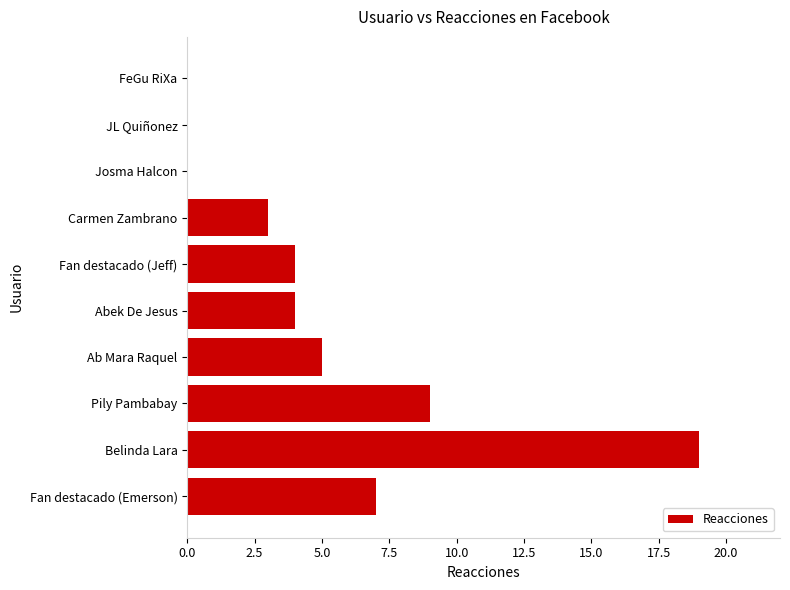

Where is the data nearest to the value 9?

Pily Pambabay